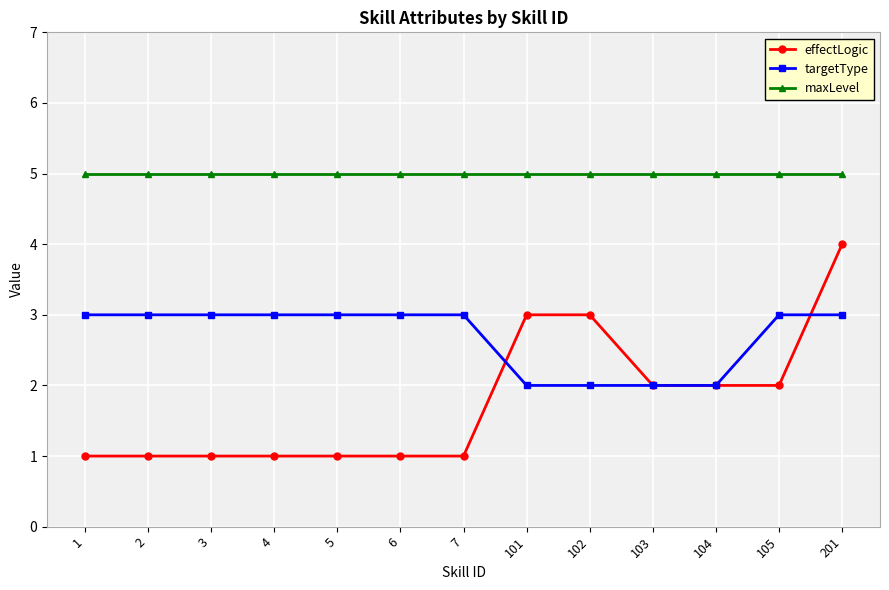

What is the minimum value for targetType?

2